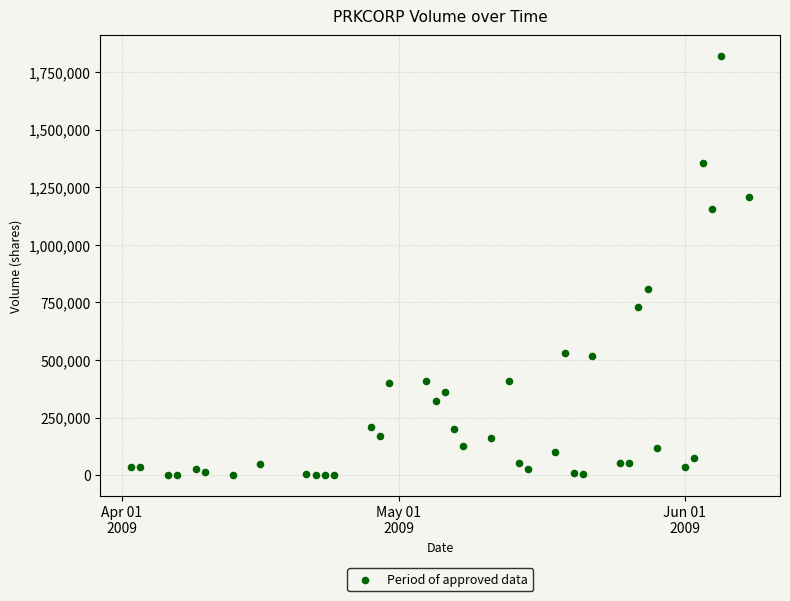

What Y value in the scatter plot is closest to 909550?

809600